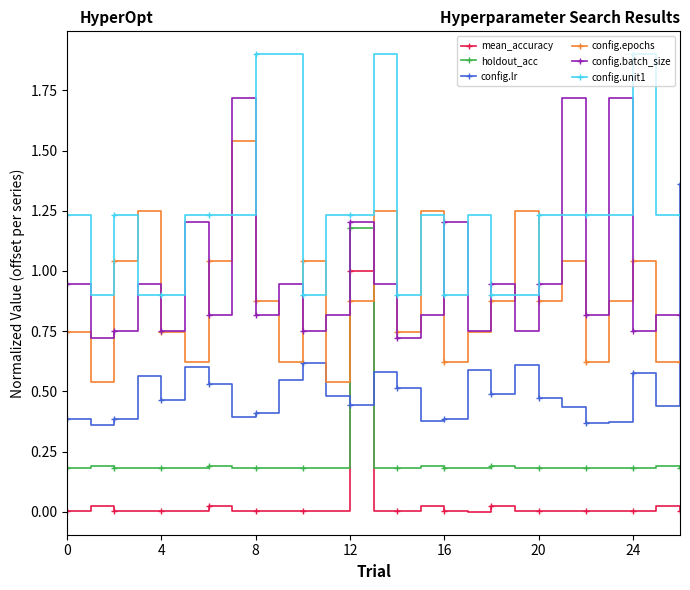

How many interior local valleys does the config.batch_size series have?

10